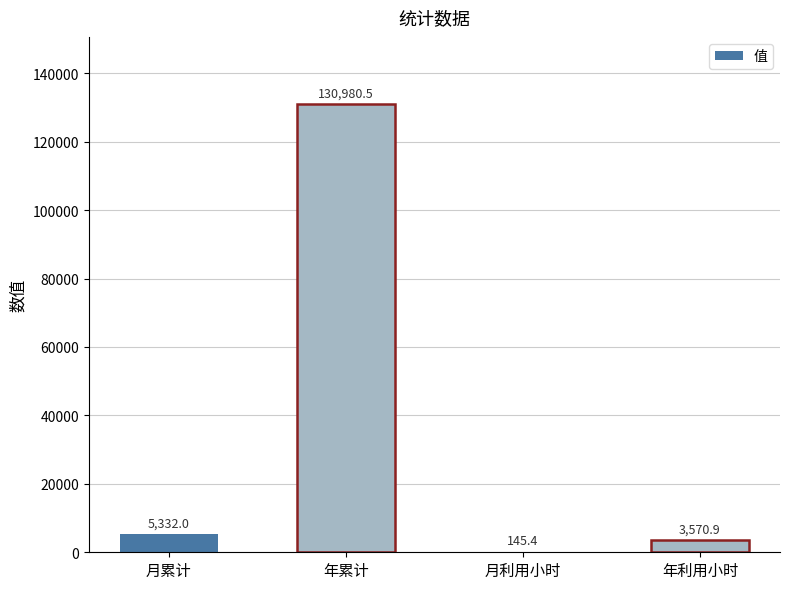

Which label corresponds to the largest value in the chart?

年累计